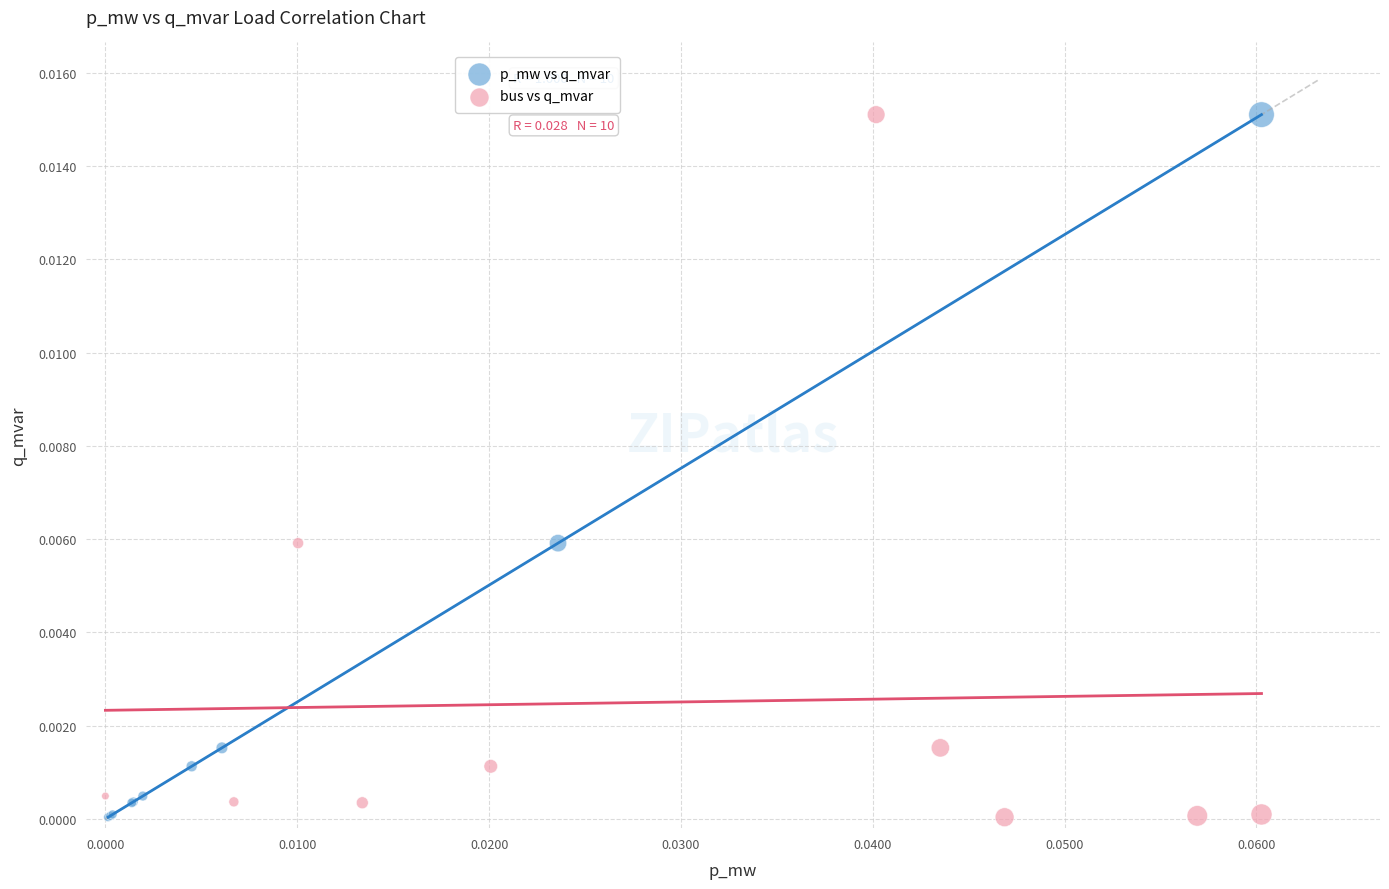

What are all the series names shown in the legend?

p_mw vs q_mvar, bus vs q_mvar